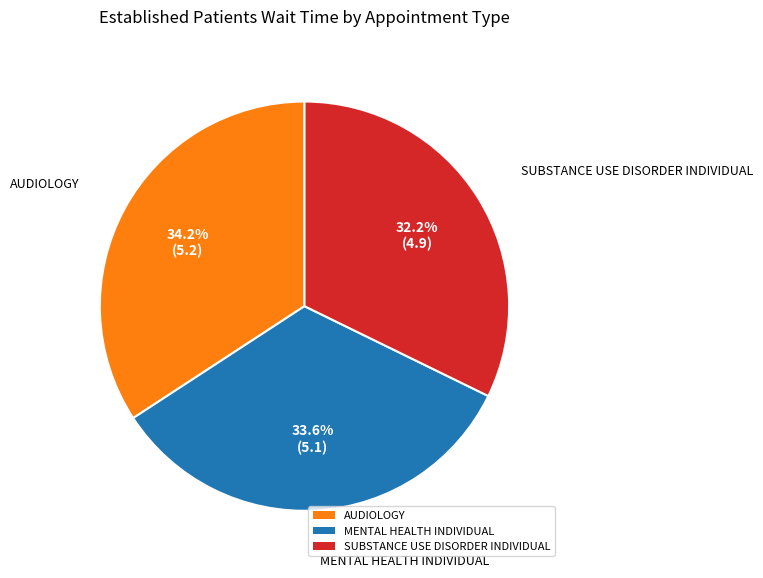

To the nearest percent, what is the combined percentage of SUBSTANCE USE DISORDER INDIVIDUAL and AUDIOLOGY?

66%